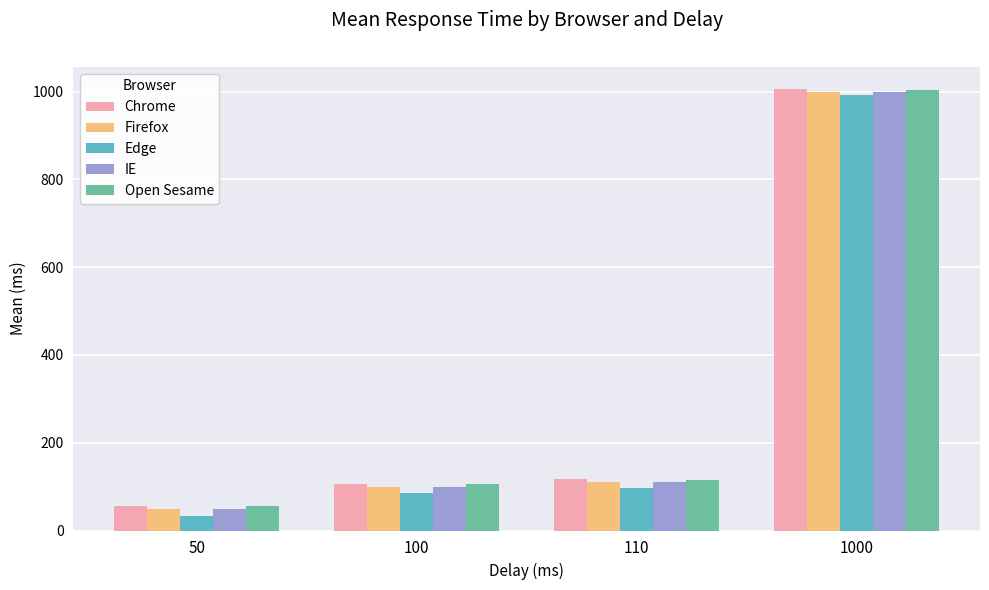

What is the lowest value of the Edge series?

32.9